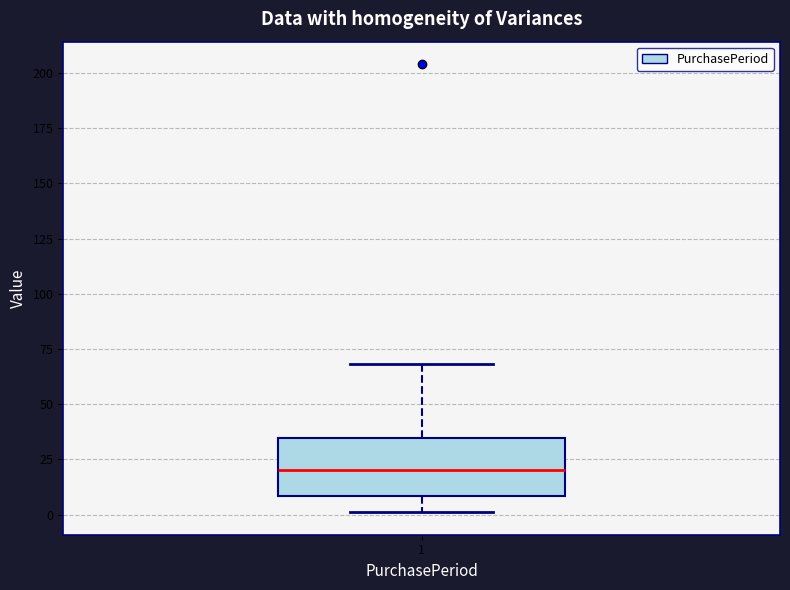

Transcribe this box plot: give where the median line is, the range the box spans, and where the two whiskers end, as read against the y-axis. The values are not printed on the chart, so give them approximately, as read against the axis.

median 20, box 10 to 35, whiskers 0 to 70